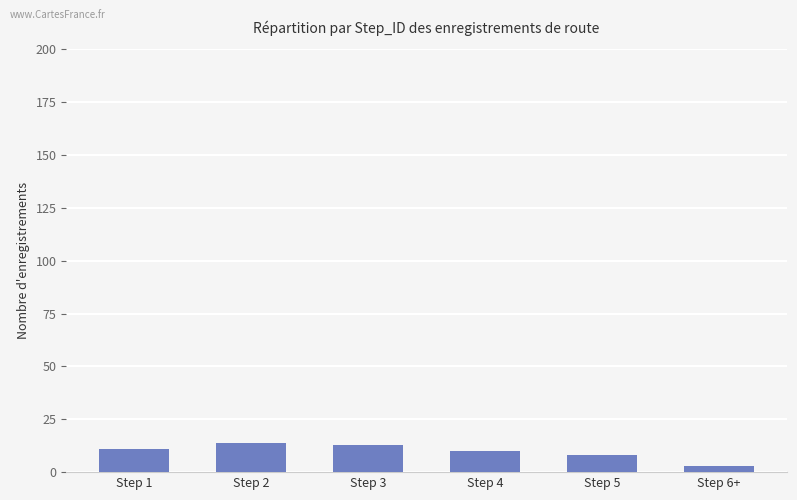

What is the label of the 2nd bar from the left?

Step 2